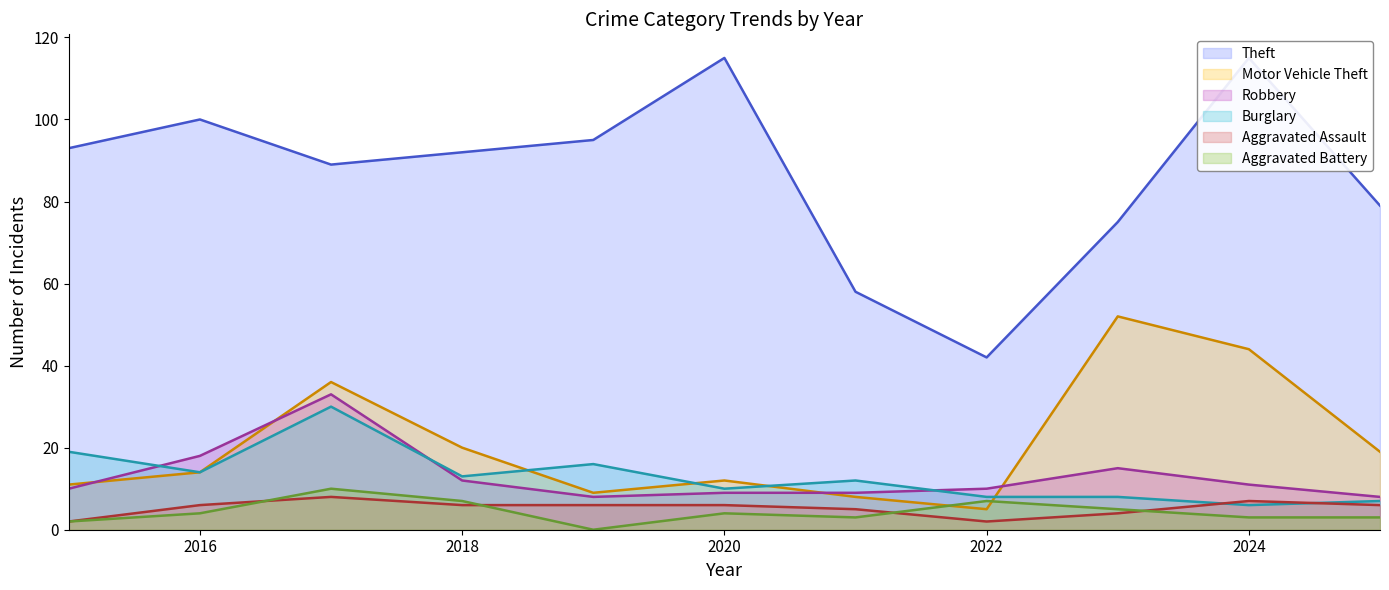

True or false: Aggravated Battery and Theft intersect in this chart.

False